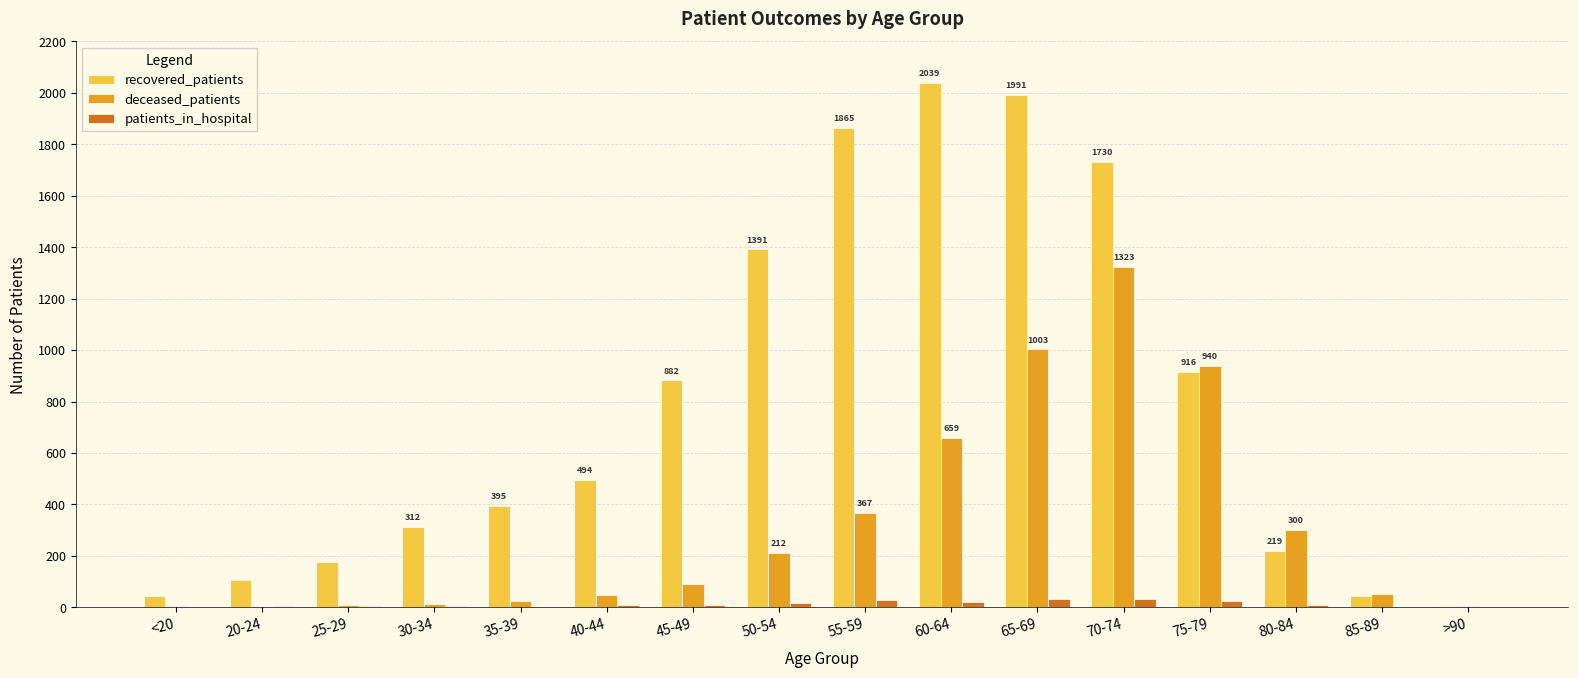

Which label corresponds to the largest value in the chart?

60-64